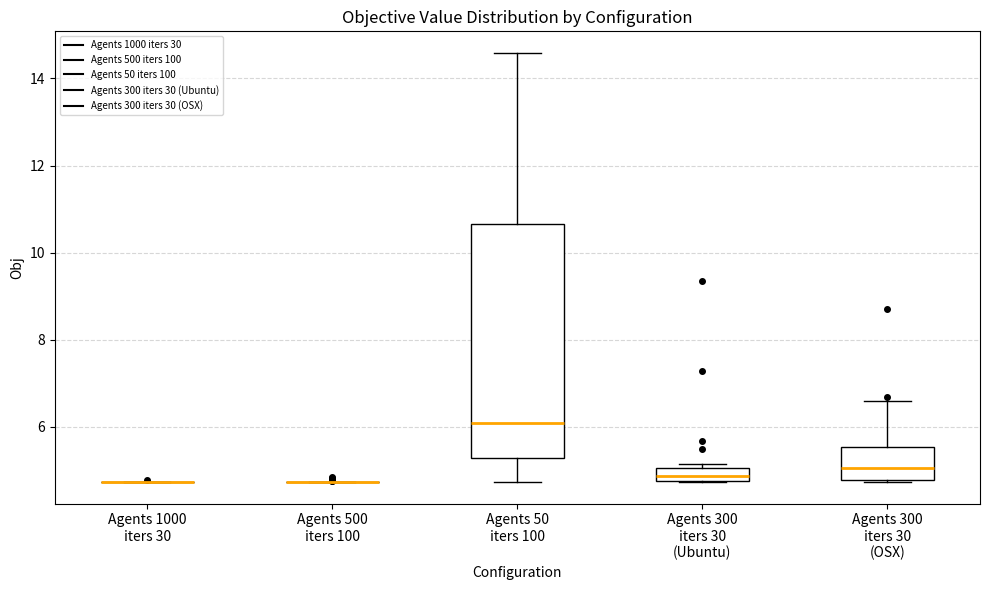

Where is the lower edge of the box for Agents 300 iters 30 (OSX) on the y-axis? The values are not printed on the chart, so give them approximately, as read against the axis.

4.8